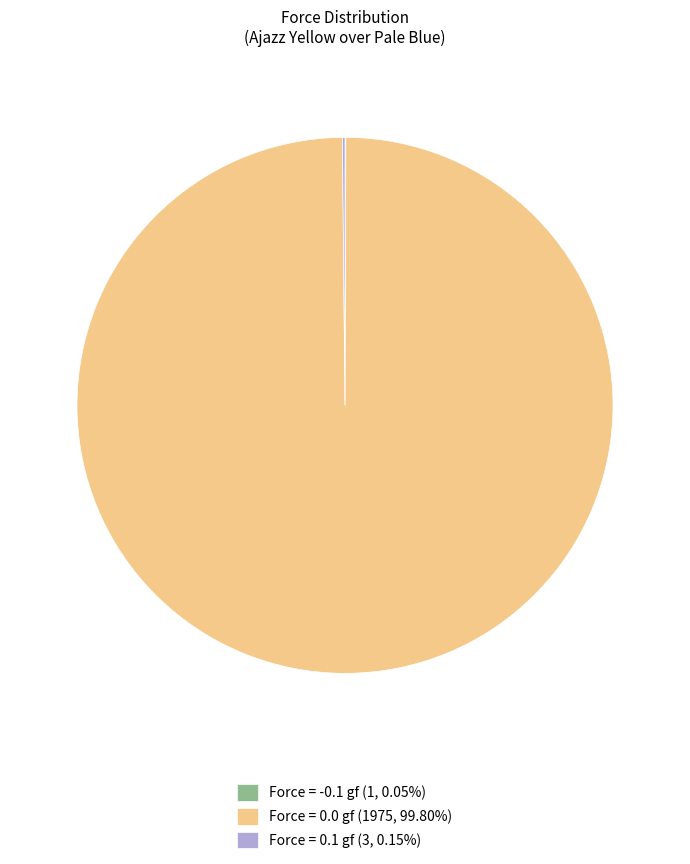

Is there a majority slice in this chart?

Yes